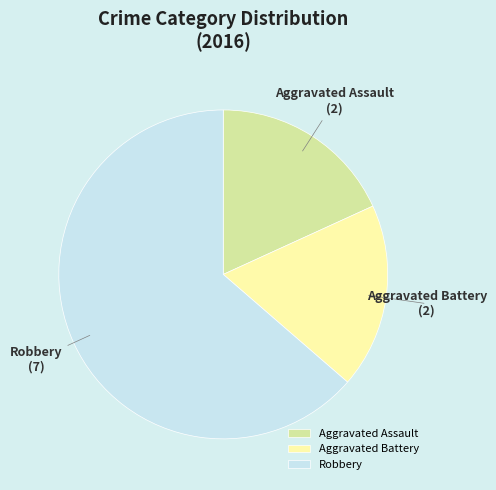

How many segments does this pie chart have?

3